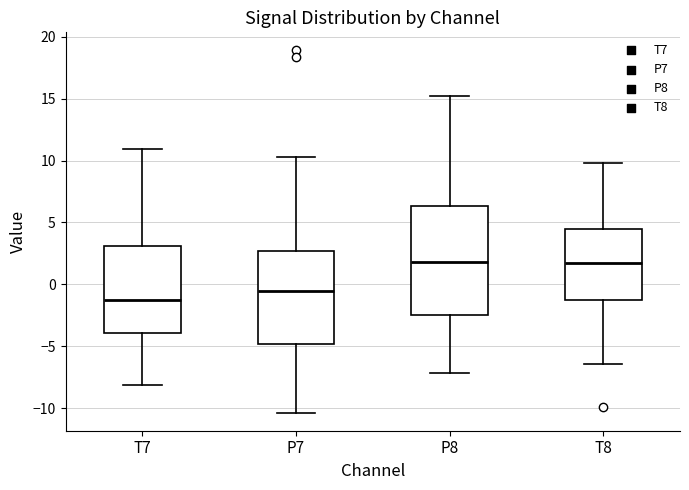

Where does the upper whisker of the box for P8 end on the y-axis? The values are not printed on the chart, so give them approximately, as read against the axis.

15.0